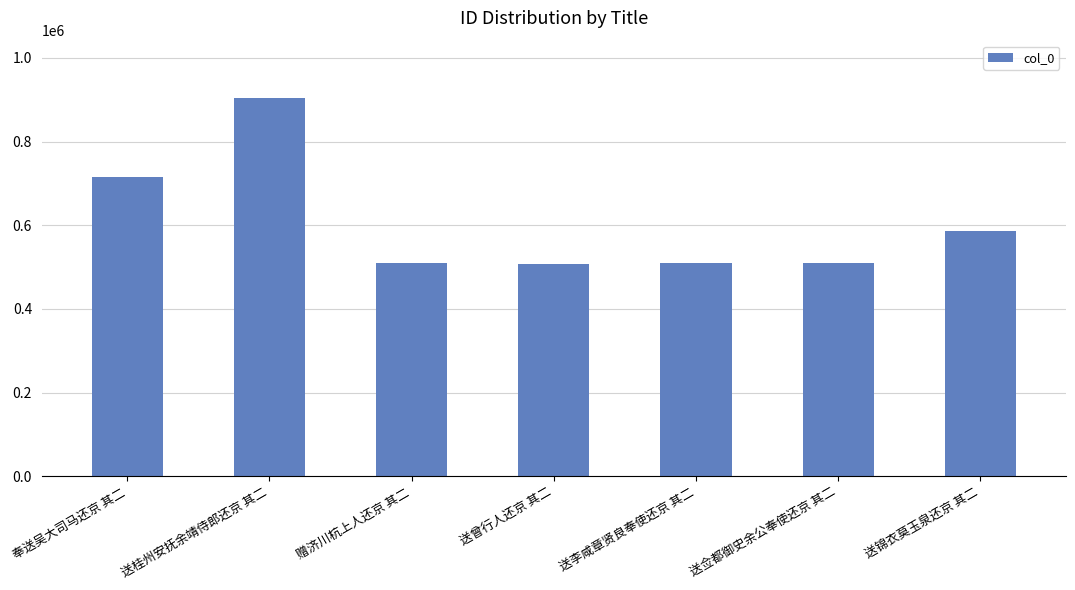

The value at 送佥都御史余公奉使还京 其二 is 223106. True or false?

False